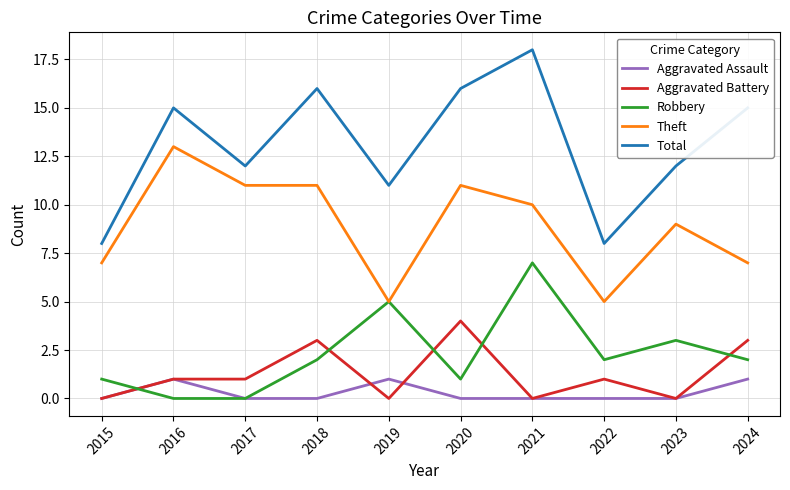

What is the total value across all series at 2017?

24